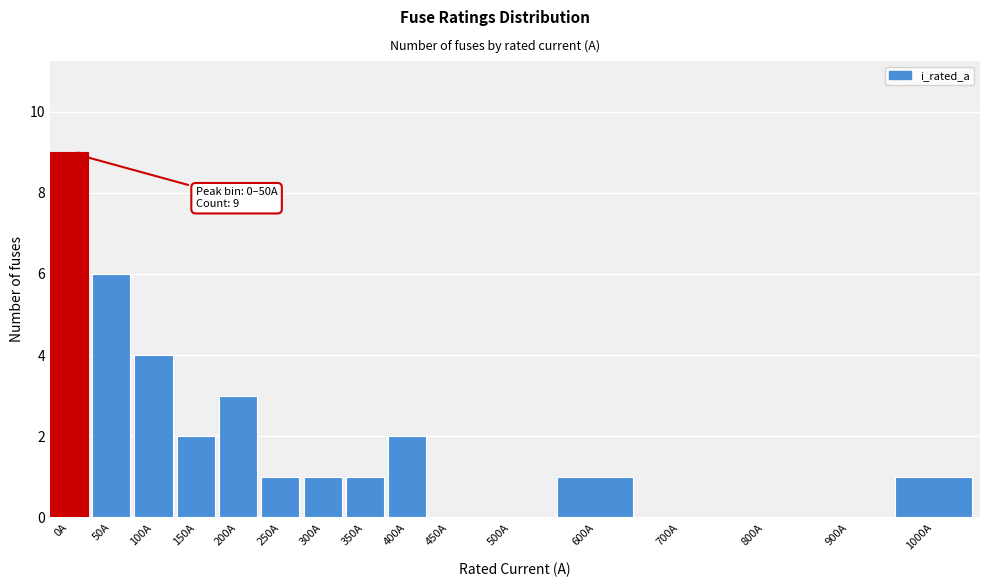

Reading left to right, transcribe all the data shown in this chart.

0A=9	50A=6	100A=4	150A=2	200A=3	250A=1	300A=1	350A=1	400A=2	450A=0	500A=0	600A=1	700A=0	800A=0	900A=0	1000A=1